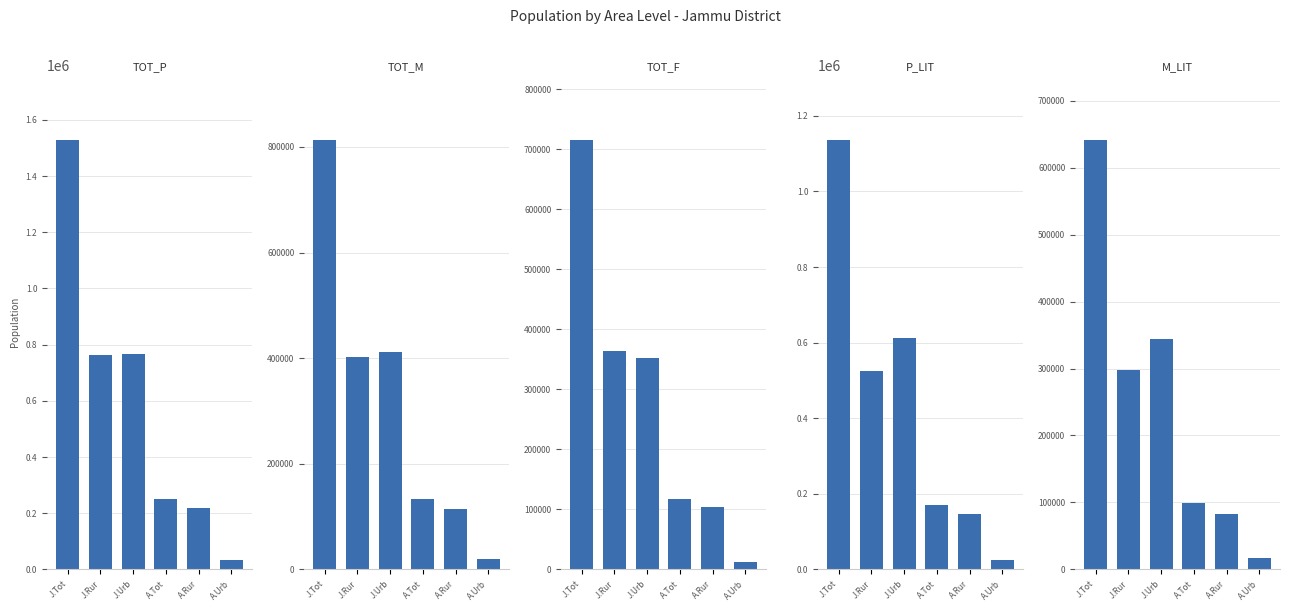

Reading left to right, what are all the values shown in this chart?

TOT_P: J.Tot=1529958	J.Rur=764945	J.Urb=765013	A.Tot=250446	A.Rur=218825	A.Urb=31621
TOT_M: J.Tot=813821	J.Rur=401603	J.Urb=412218	A.Tot=133592	A.Rur=114114	A.Urb=19478
TOT_F: J.Tot=716137	J.Rur=363342	J.Urb=352795	A.Tot=116854	A.Rur=104711	A.Urb=12143
P_LIT: J.Tot=1137135	J.Rur=524881	J.Urb=612254	A.Tot=170595	A.Rur=145420	A.Urb=25175
M_LIT: J.Tot=641916	J.Rur=298200	J.Urb=343716	A.Tot=99272	A.Rur=82795	A.Urb=16477